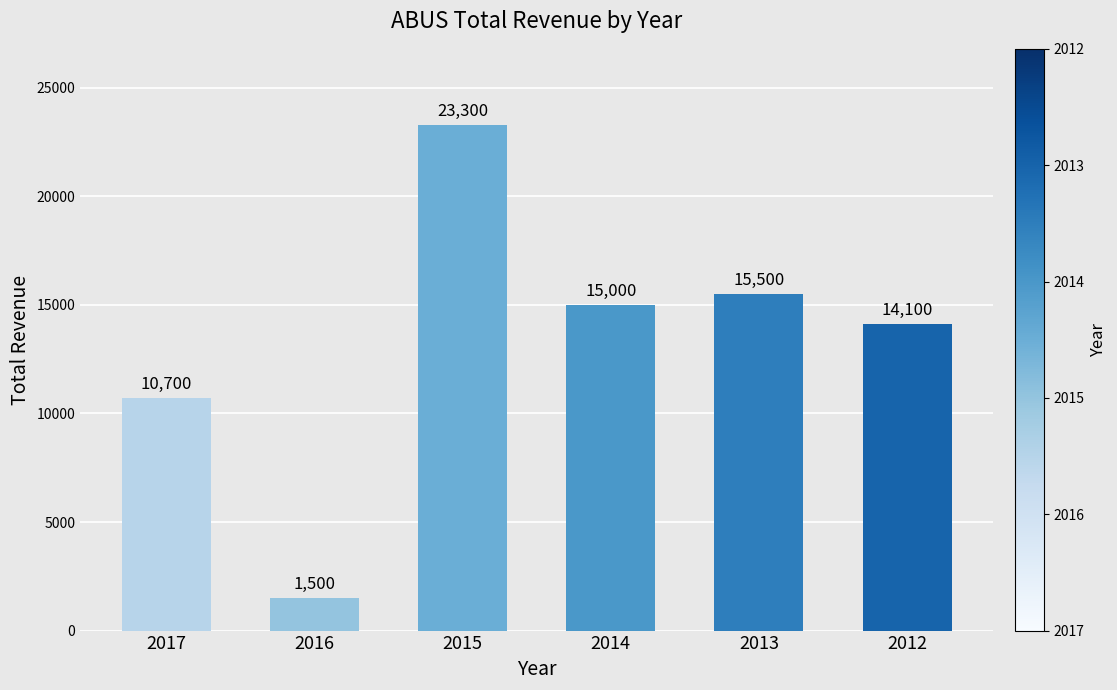

List the labels in order of value, smallest first.

2016, 2017, 2012, 2014, 2013, 2015